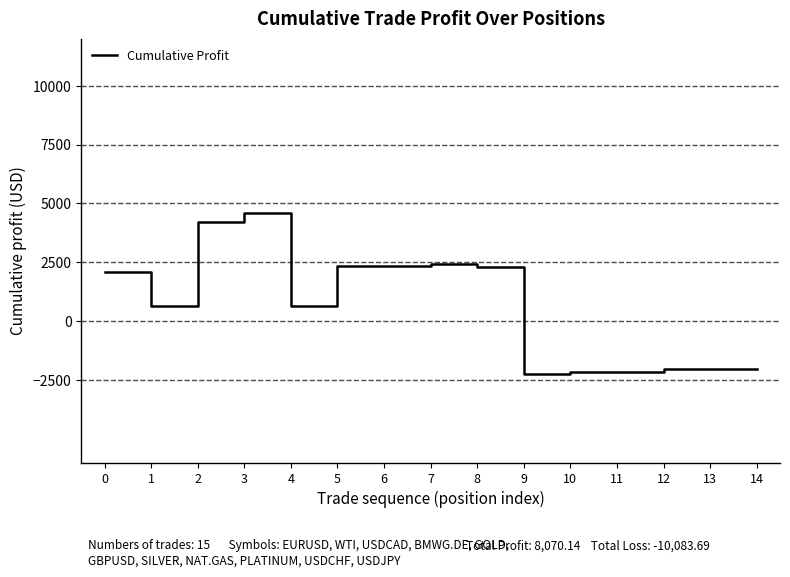

At which category does the data reach its first local valley?

1